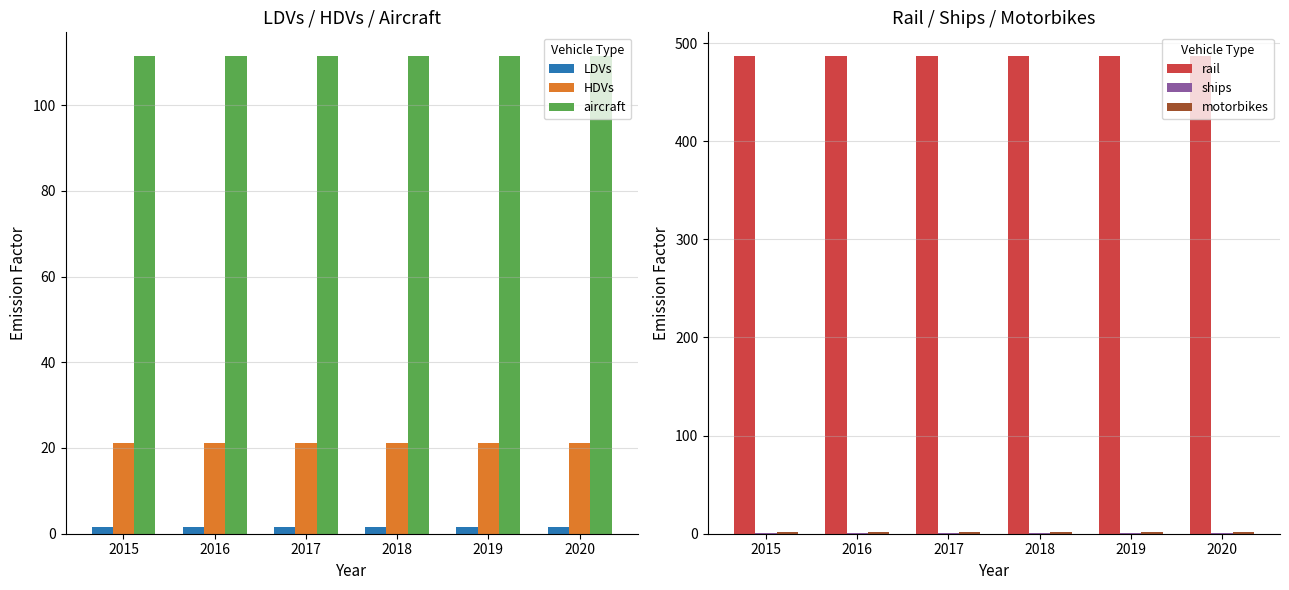

Are the bars grouped side by side (vs. stacked)?

Yes